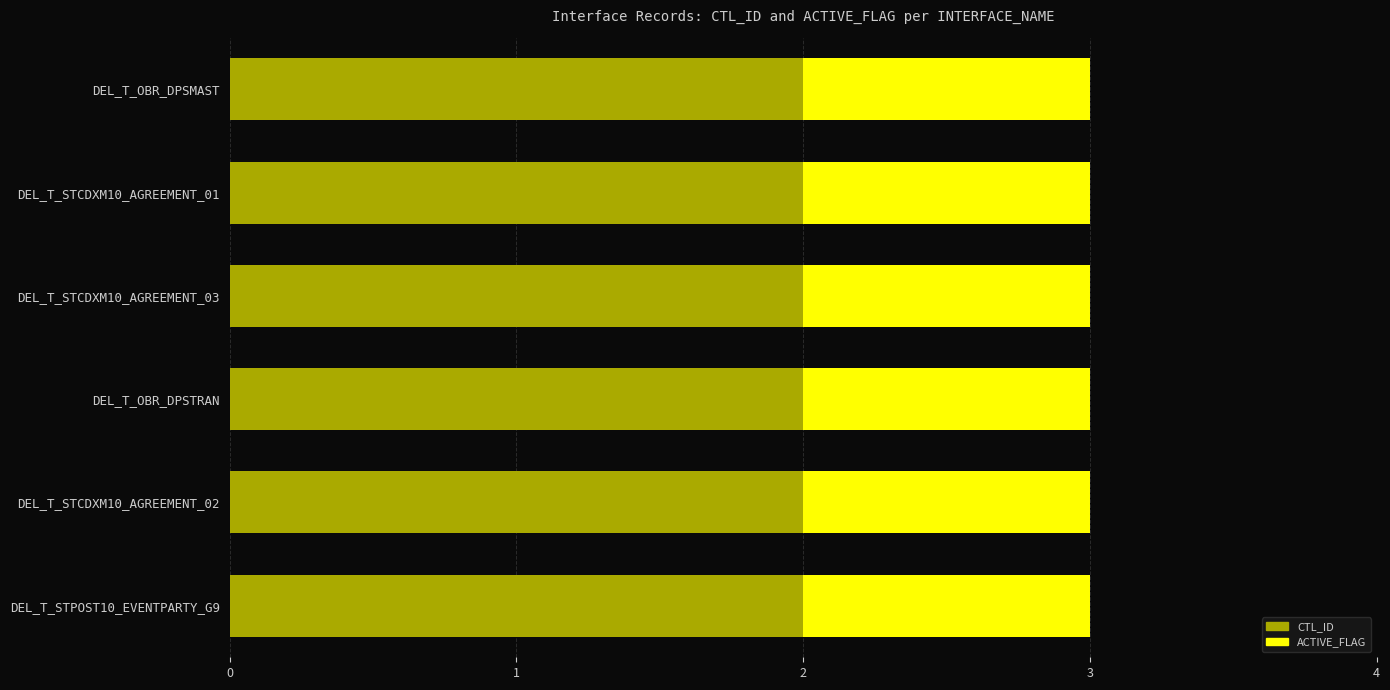

Is it true that CTL_ID equals 2 at DEL_T_OBR_DPSTRAN?

True